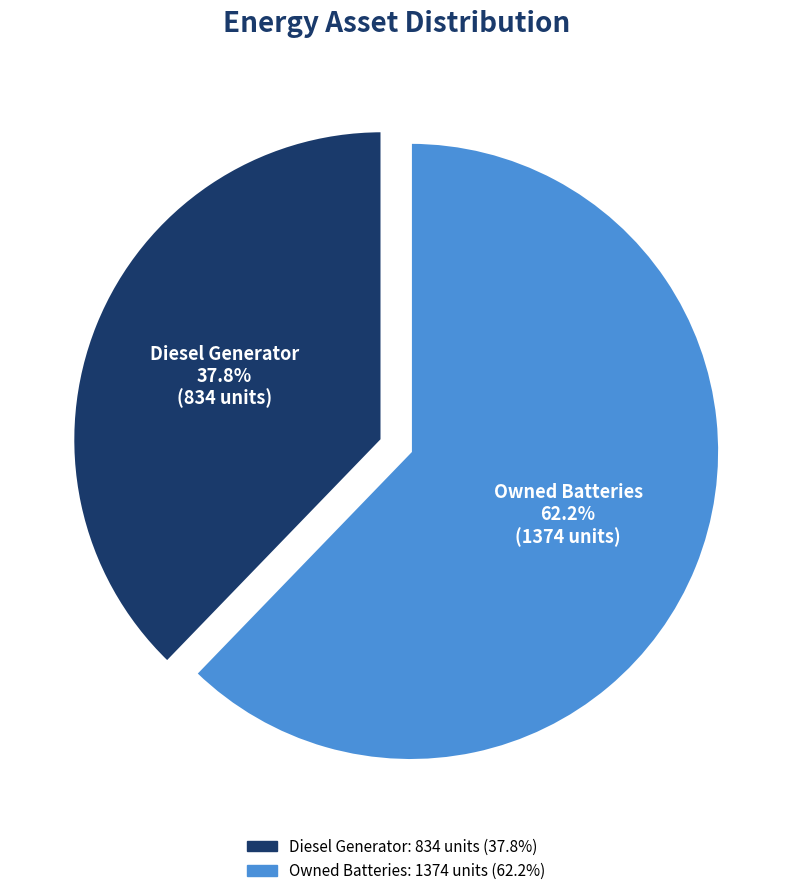

Is there any slice that represents more than half of the pie?

Yes